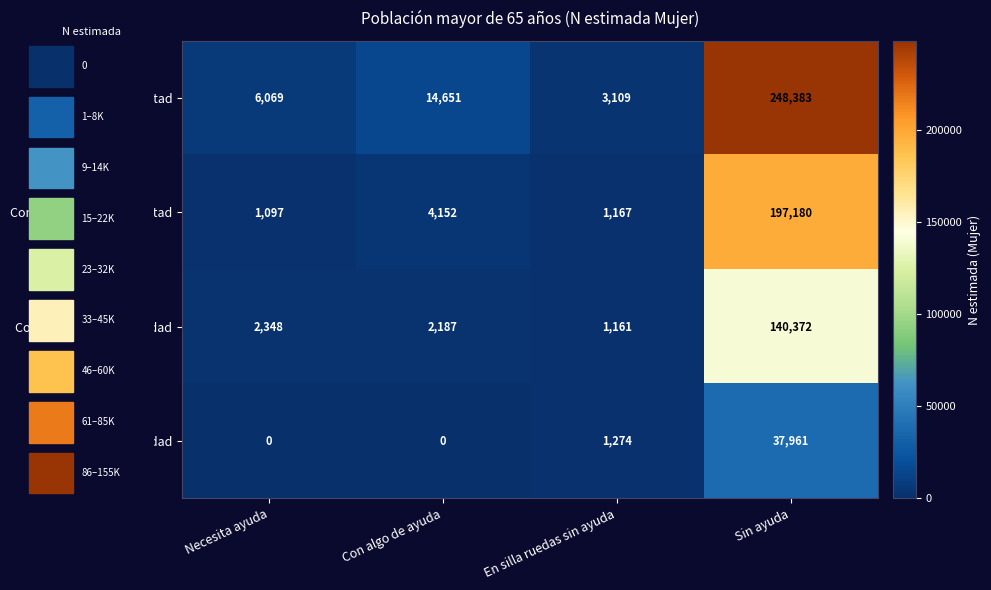

What is the difference between the Con cierta/alguna facilidad values at Con algo de ayuda and Necesita ayuda?

161